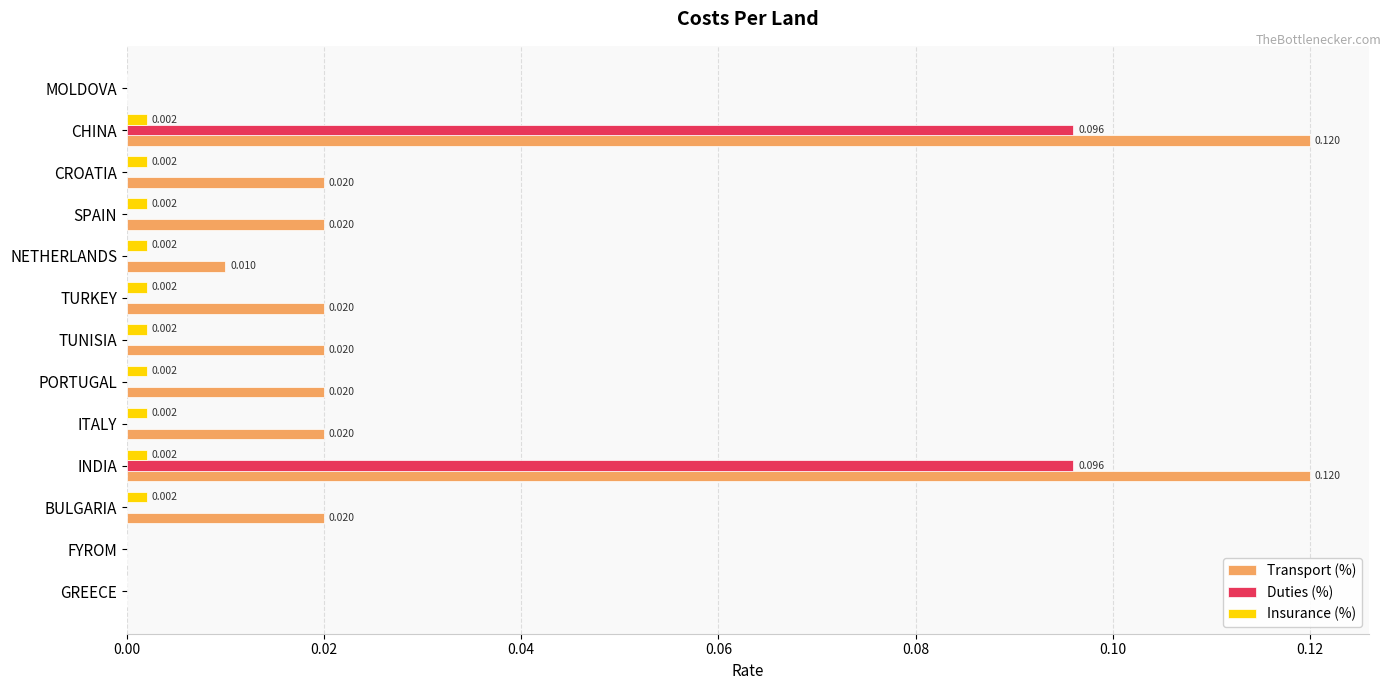

Which series has the largest total across all categories?

Transport (%)